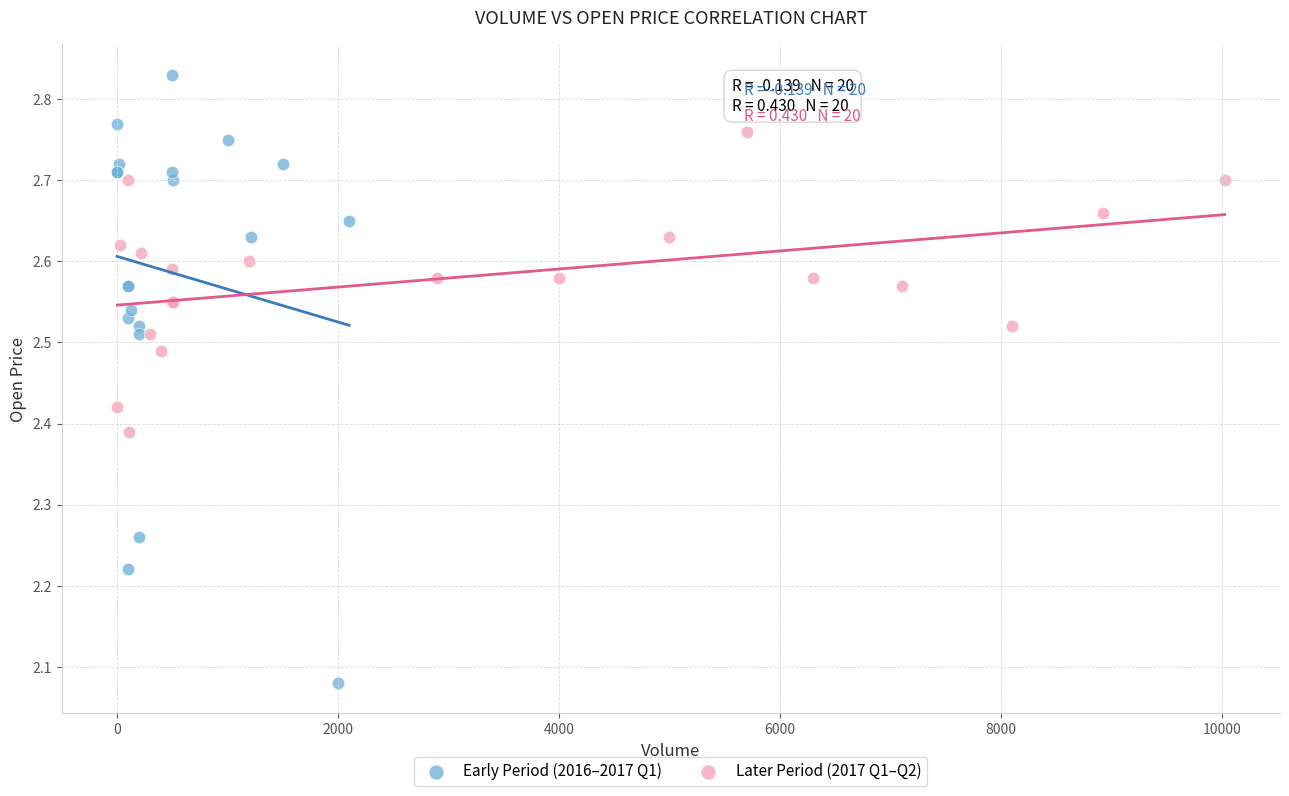

Which series has the widest spread of Y values?

Early Period (2016–2017 Q1)